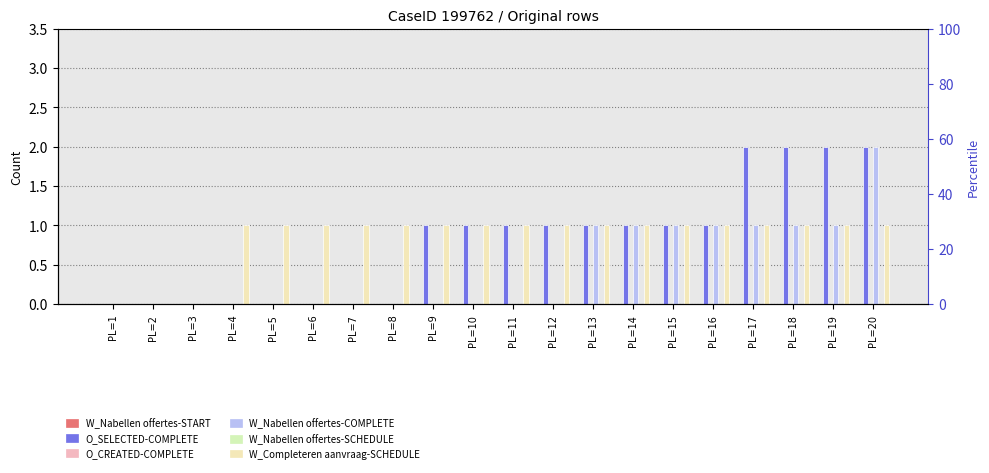

True or false: W_Nabellen offertes-COMPLETE has a value of -1 at PL=5.

False